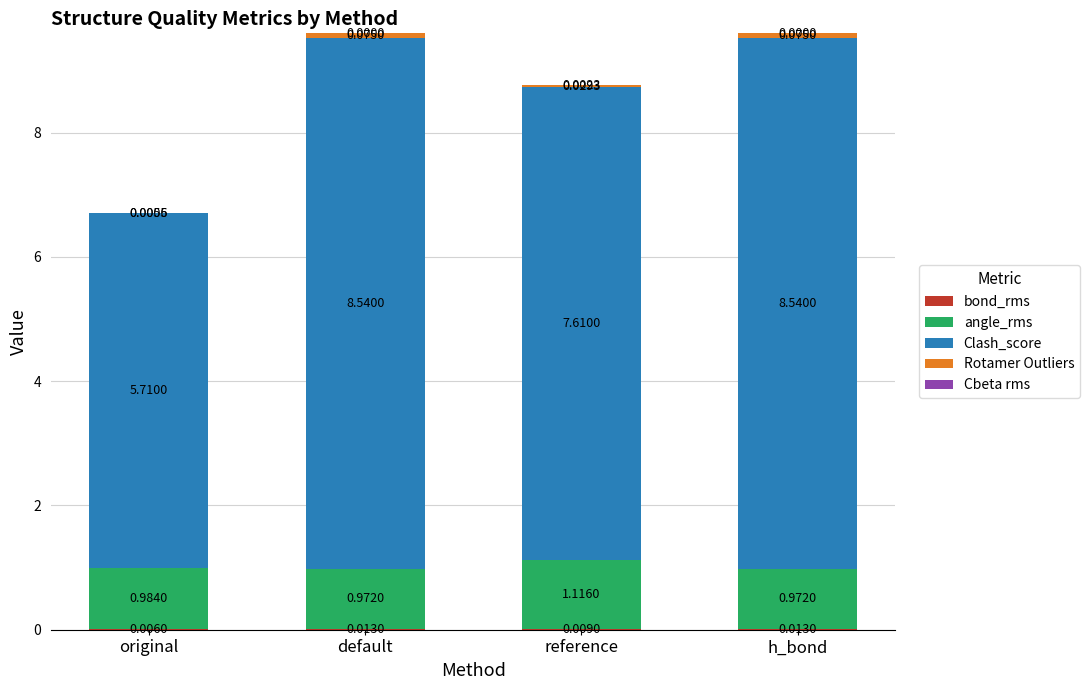

What is the total value across all series at default?

9.6